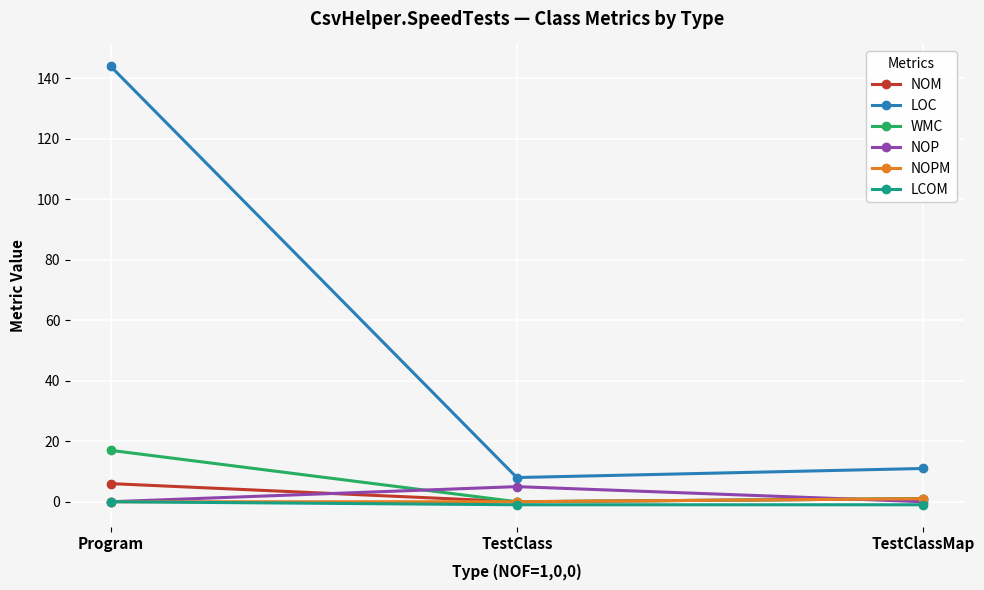

What is the total value across all series at TestClassMap?

13